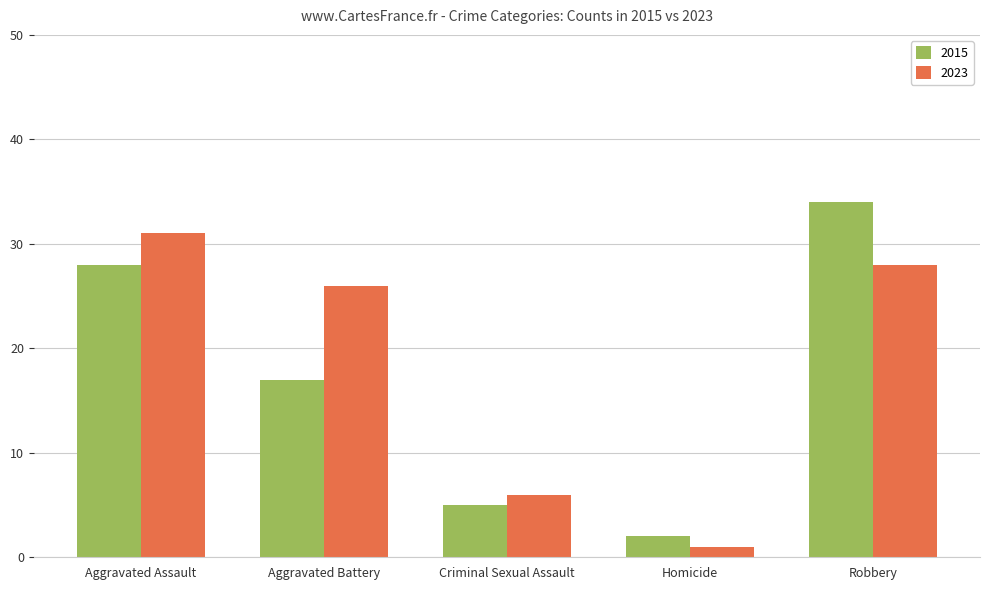

Which series has the widest spread of values?

2015